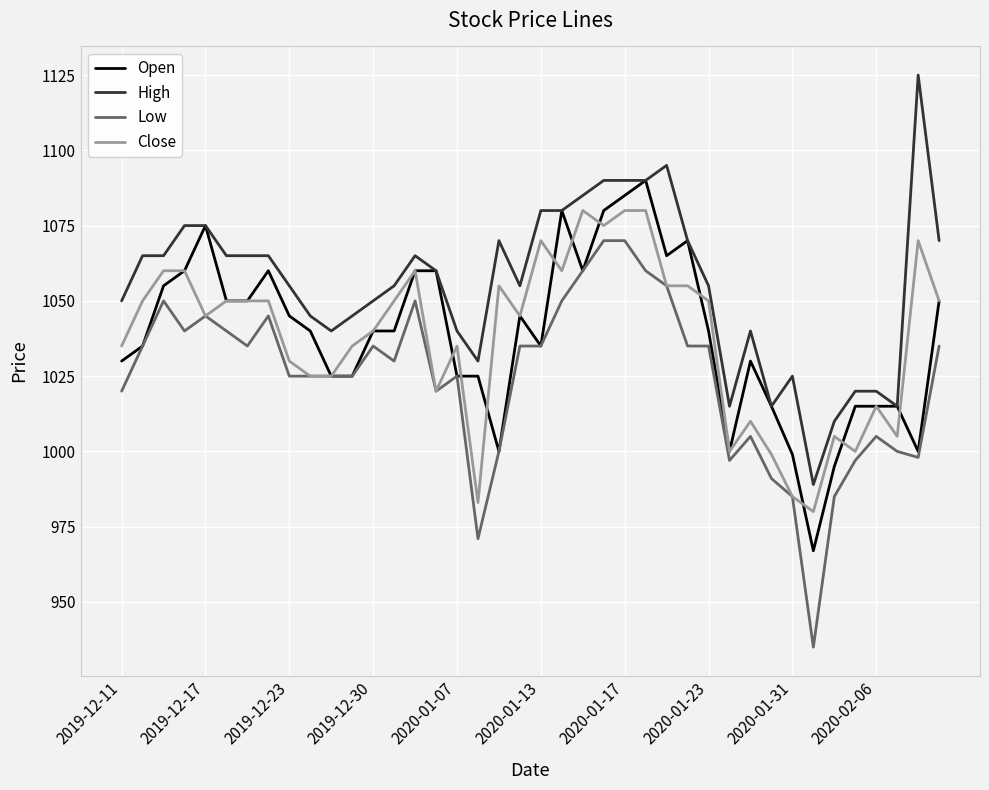

True or false: Low has more than 2 points higher than both neighbors.

True